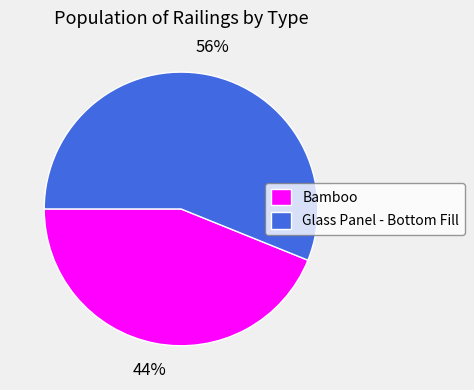

Rank the categories by value from lowest to highest.

Bamboo, Glass Panel - Bottom Fill